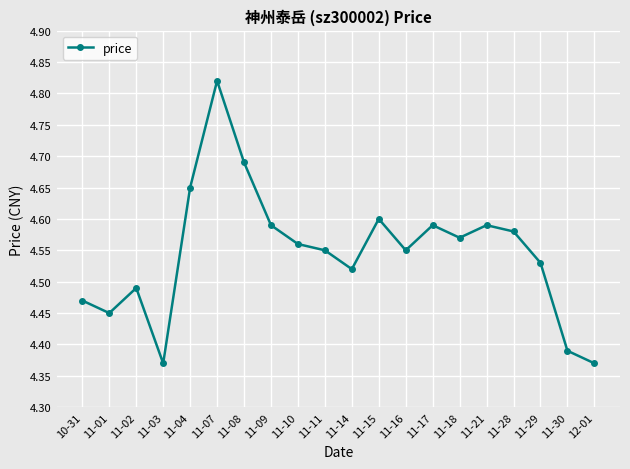

How many data points does each series have?

20